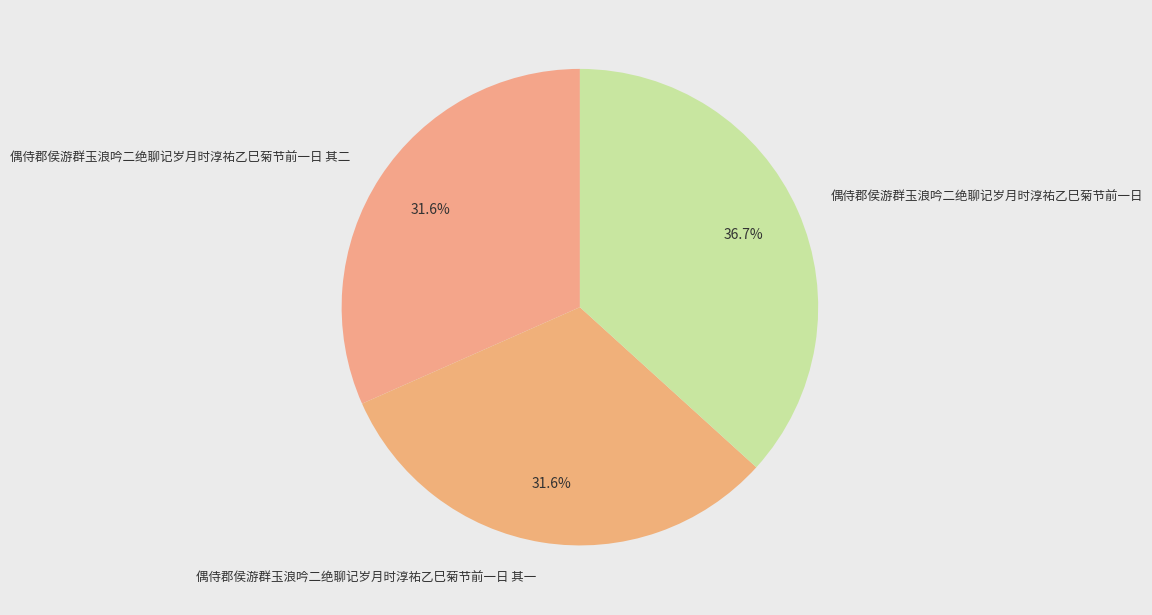

Approximately how many times larger is the value at 偶侍郡侯游群玉浪吟二绝聊记岁月时淳祐乙巳菊节前一日 其二 compared to 偶侍郡侯游群玉浪吟二绝聊记岁月时淳祐乙巳菊节前一日 其一?

1.0